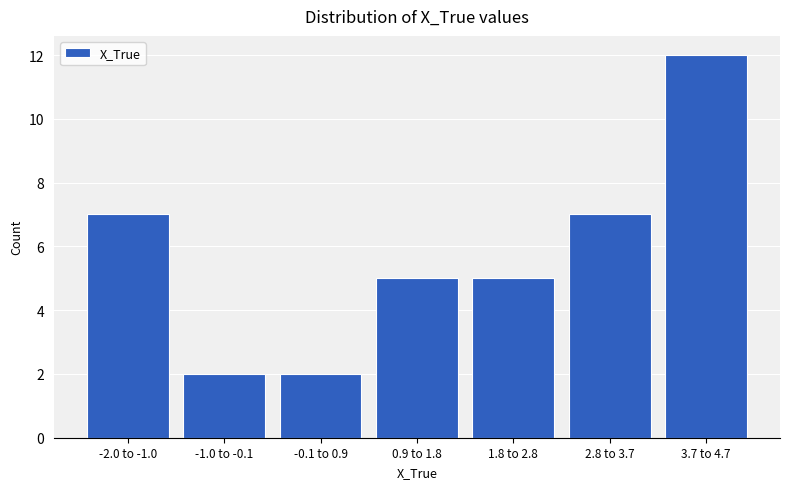

Reading left to right, what are all the values shown in this chart?

-2.0 to -1.0=7	-1.0 to -0.1=2	-0.1 to 0.9=2	0.9 to 1.8=5	1.8 to 2.8=5	2.8 to 3.7=7	3.7 to 4.7=12